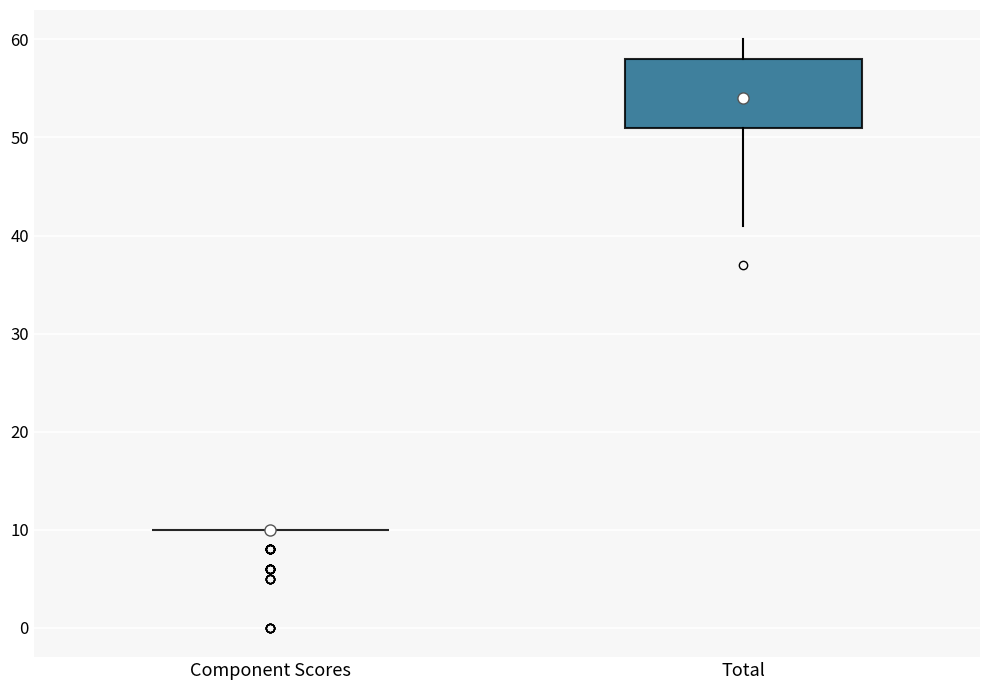

Reading left to right, transcribe this box plot: for each box, give where its median line is, the range the box spans, and where its two whiskers end, as read against the y-axis. The values are not printed on the chart, so give them approximately, as read against the axis.

Component Scores: box collapsed to a line at 10, whiskers 10 to 10
Total: median 54, box 51 to 58, whiskers 41 to 60